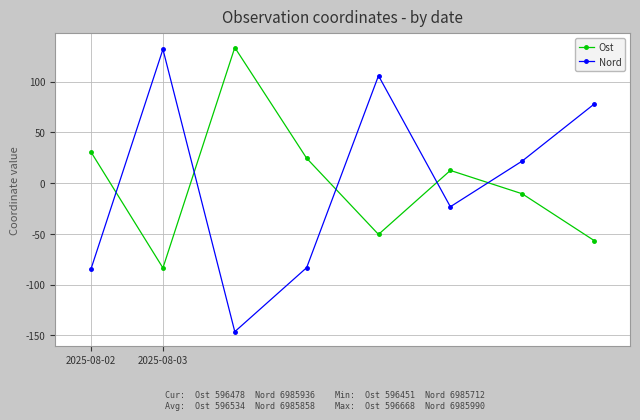

Which series has the largest range (max minus min)?

Nord